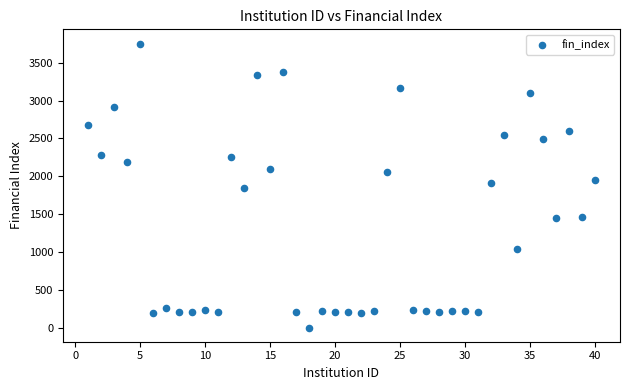

What is the range of Y values (max minus min)?

3754.2